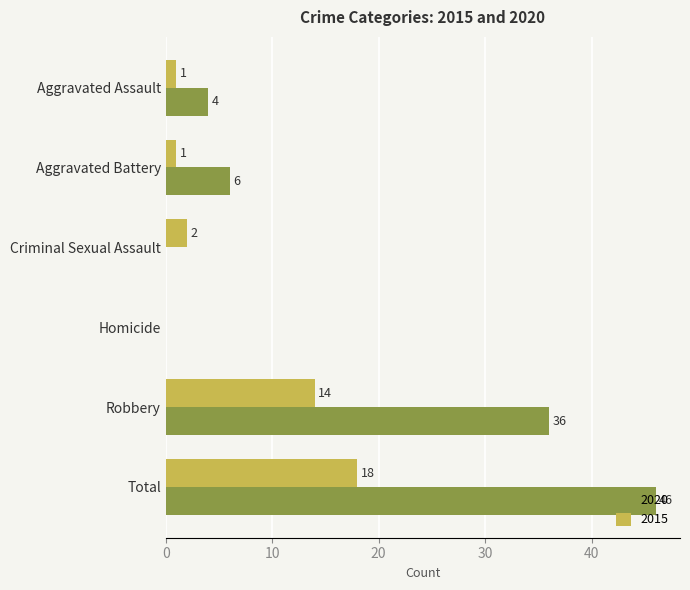

The value of 2015 at Aggravated Battery is 1. True or false?

True